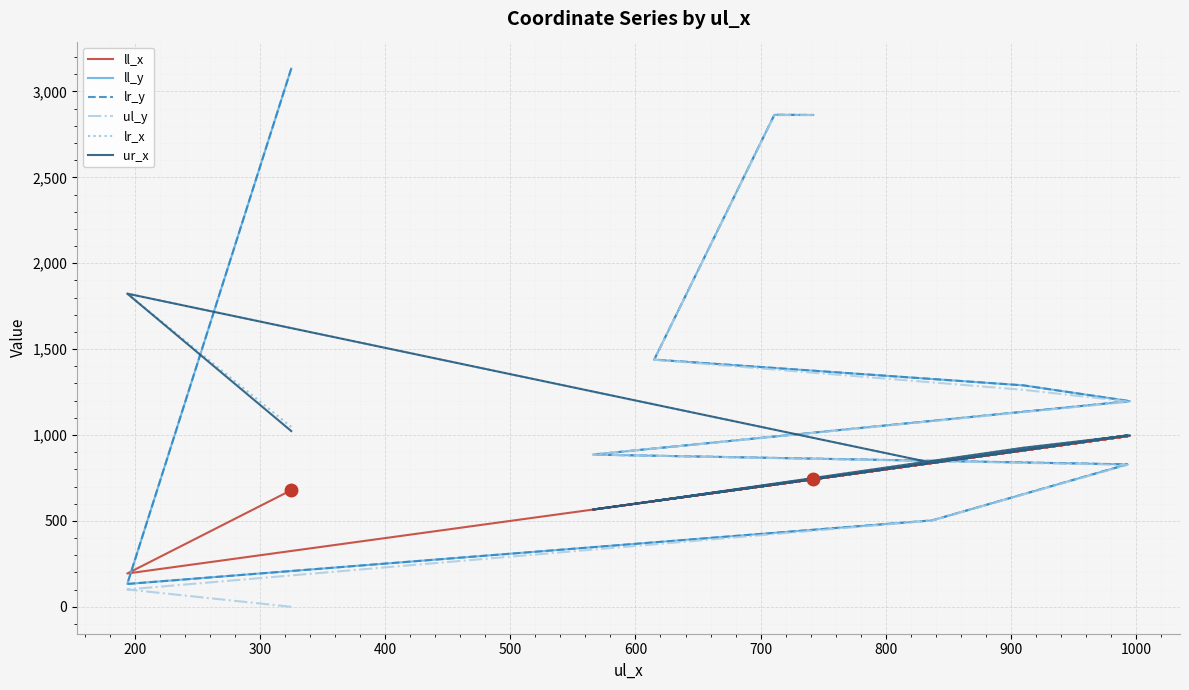

How many categories are shown in the chart?

10